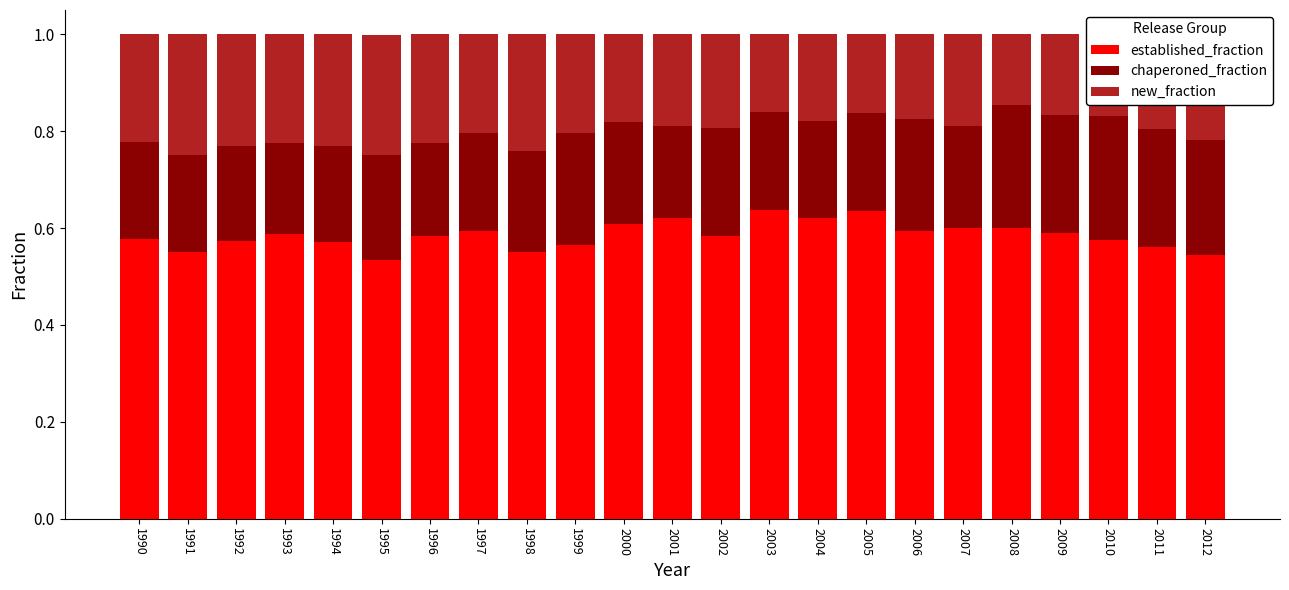

What is the sum of all established_fraction values?

13.5